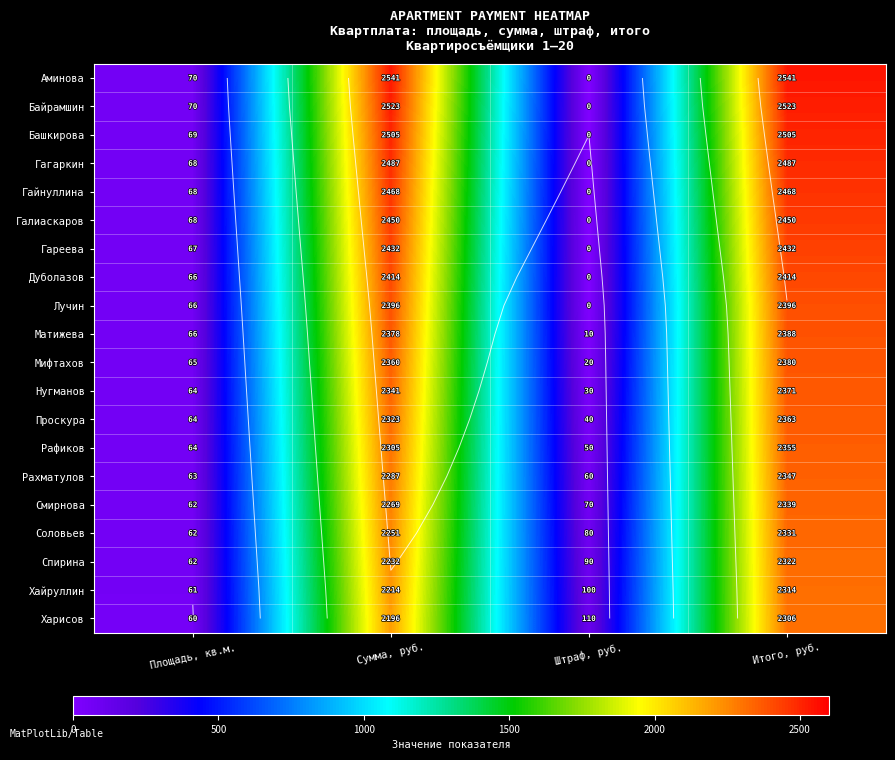

How many data points does each series have?

4